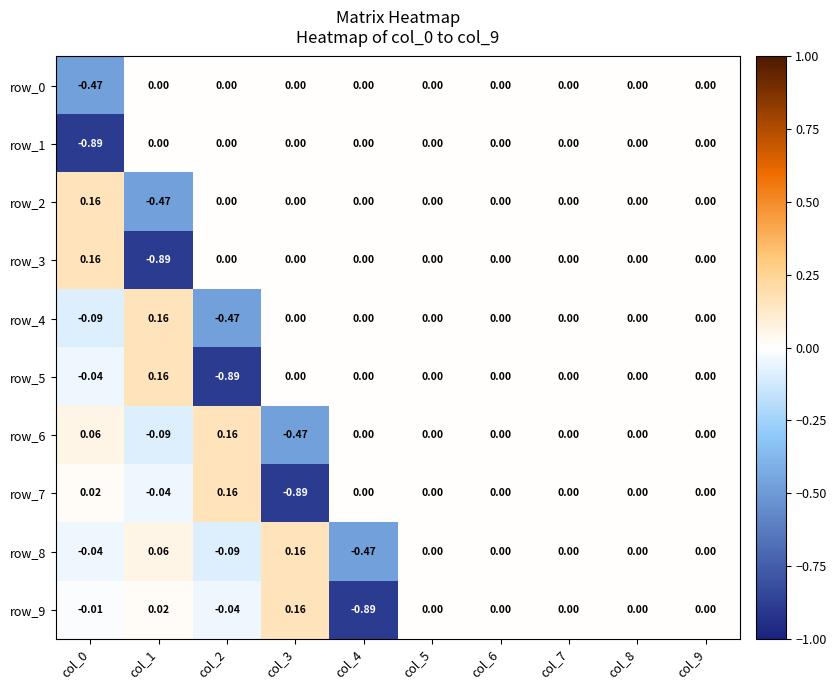

At which label does row_4 reach its minimum?

col_2